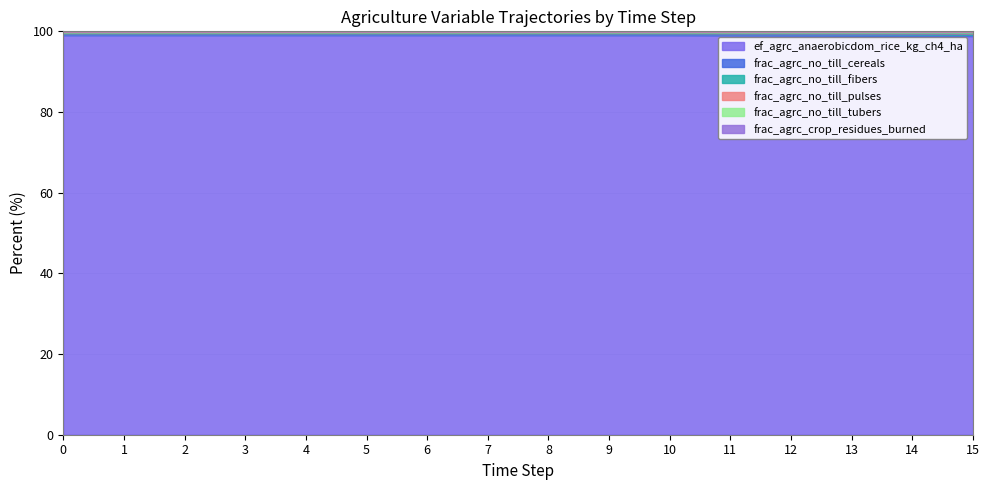

Where is frac_agrc_no_till_pulses nearest to the value 99?

15